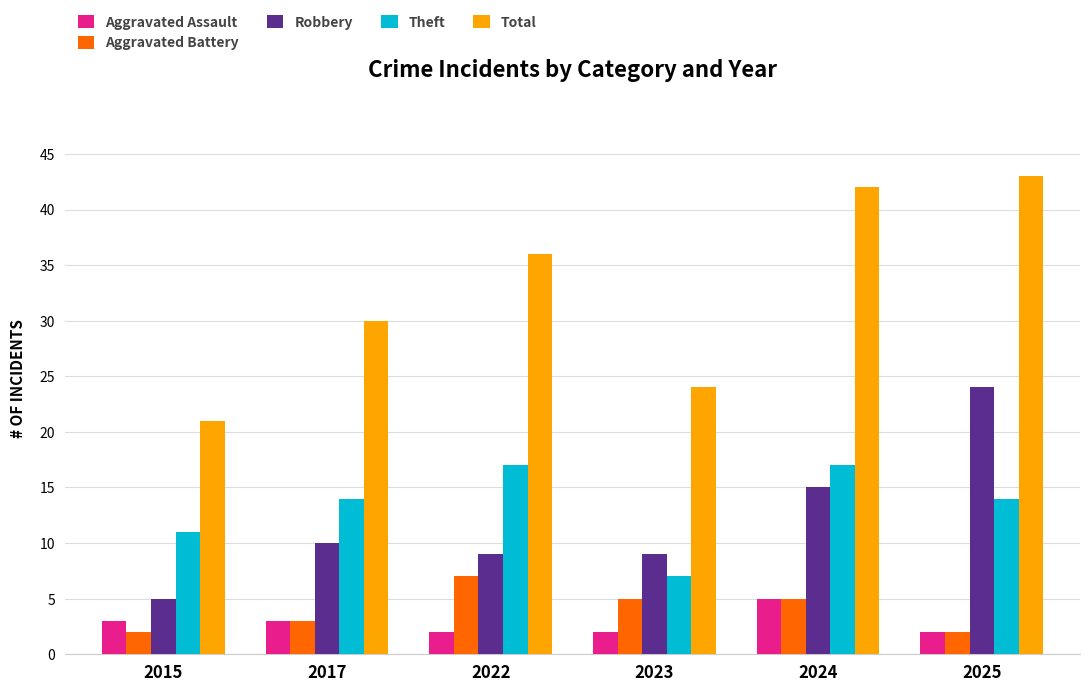

What is the minimum value for Total?

21